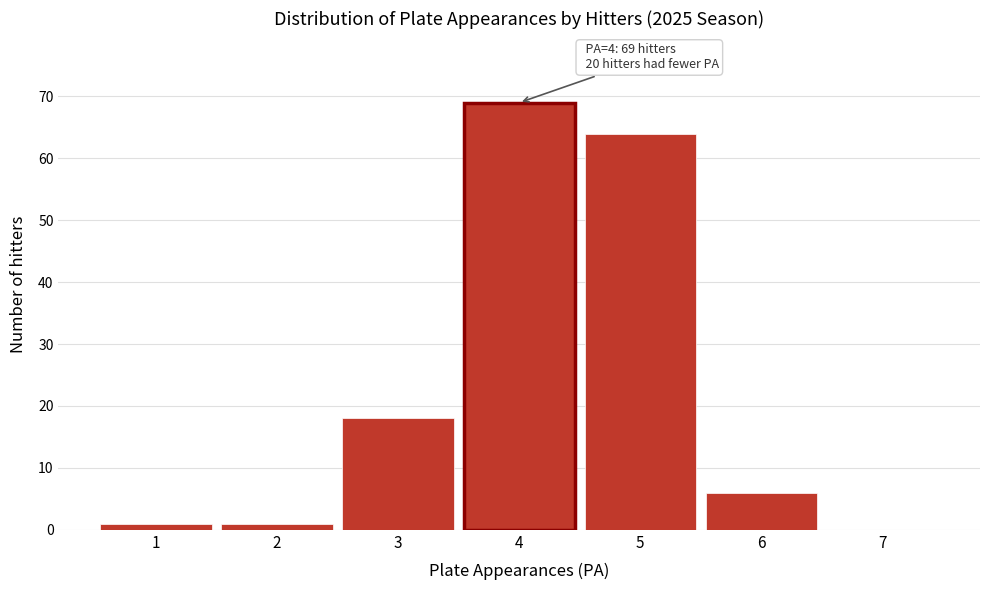

Over which range of the x-axis is the bar tallest?

3.5 to 4.5